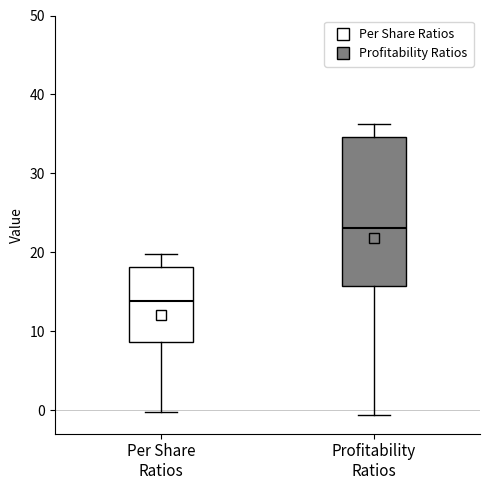

Which box's median line is the highest?

Profitability Ratios